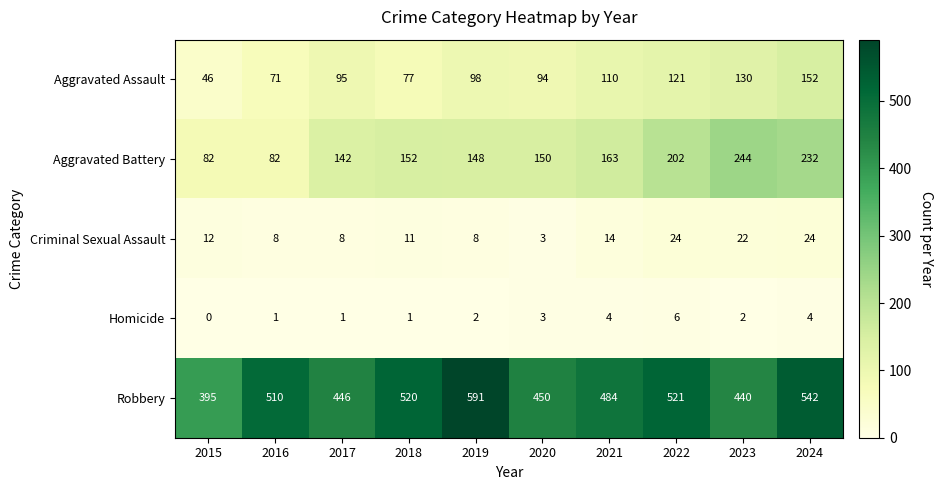

What is the sum of all Homicide values?

24